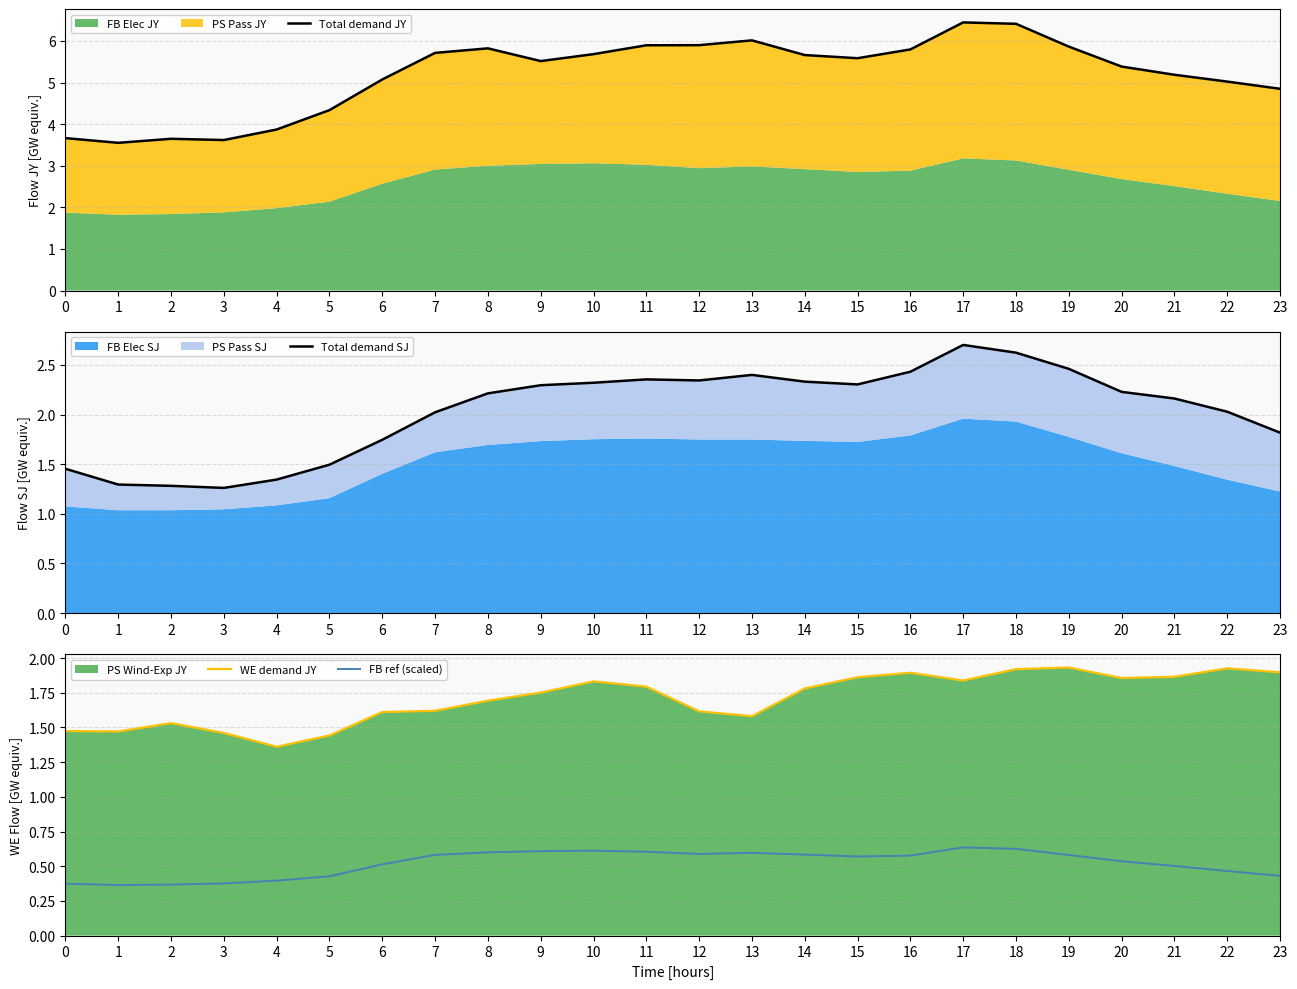

Read the Total demand SJ value at 22.

2.0